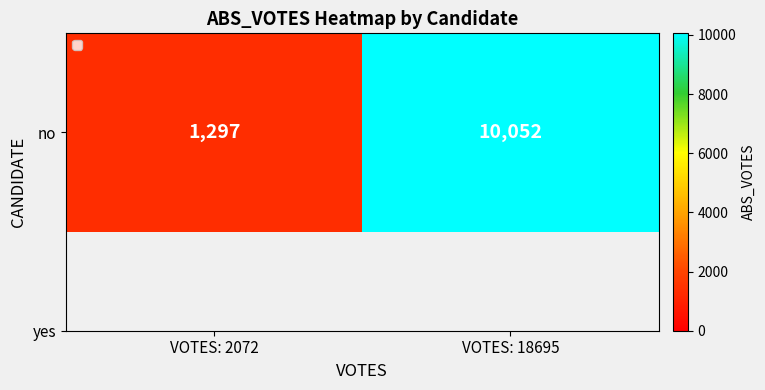

Rank the categories by value from lowest to highest.

VOTES: 2072, VOTES: 18695